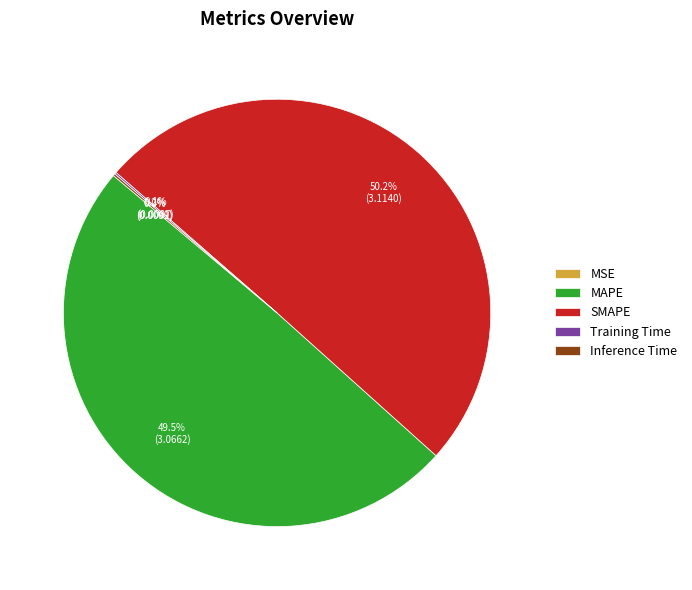

Which slice is the largest?

SMAPE